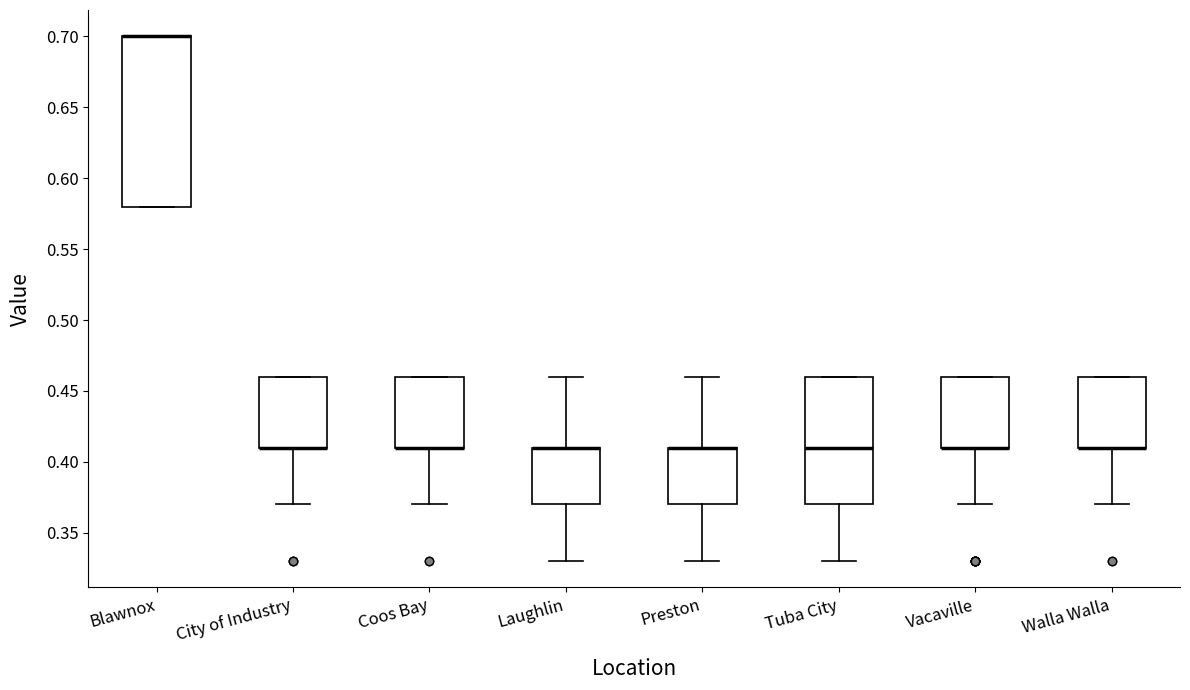

Reading left to right, read every box against the y-axis: the position of its median line, the range the box covers, and the ends of its whiskers. The values are not printed on the chart, so give them approximately, as read against the axis.

Blawnox: median 0.70 (drawn on the box's upper edge), box 0.58 to 0.70, whiskers 0.58 to 0.70
City of Industry: median 0.41 (drawn on the box's lower edge), box 0.41 to 0.46, whiskers 0.37 to 0.46
Coos Bay: median 0.41 (drawn on the box's lower edge), box 0.41 to 0.46, whiskers 0.37 to 0.46
Laughlin: median 0.41 (drawn on the box's upper edge), box 0.37 to 0.41, whiskers 0.33 to 0.46
Preston: median 0.41 (drawn on the box's upper edge), box 0.37 to 0.41, whiskers 0.33 to 0.46
Tuba City: median 0.41, box 0.37 to 0.46, whiskers 0.33 to 0.46
Vacaville: median 0.41 (drawn on the box's lower edge), box 0.41 to 0.46, whiskers 0.37 to 0.46
Walla Walla: median 0.41 (drawn on the box's lower edge), box 0.41 to 0.46, whiskers 0.37 to 0.46